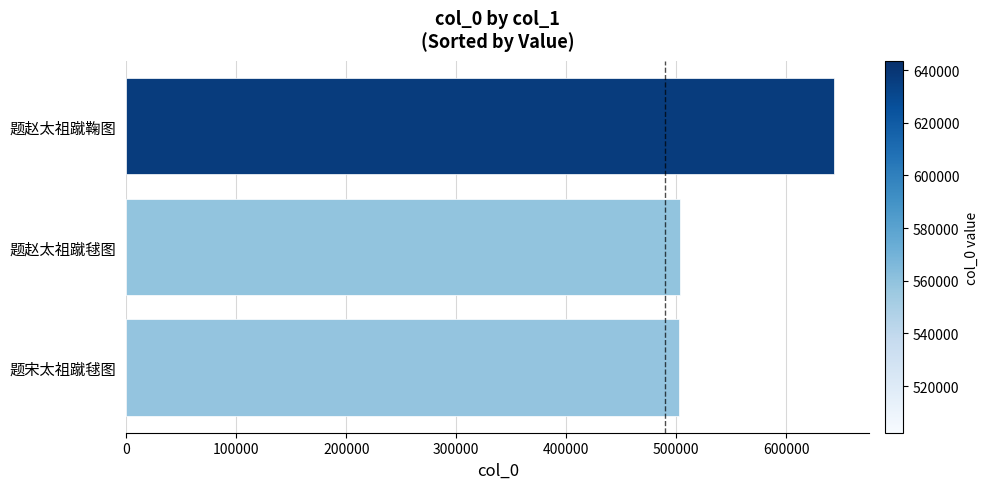

Approximately how many times larger is the value at 题赵太祖蹴毬图 compared to 题赵太祖蹴鞠图?

0.8